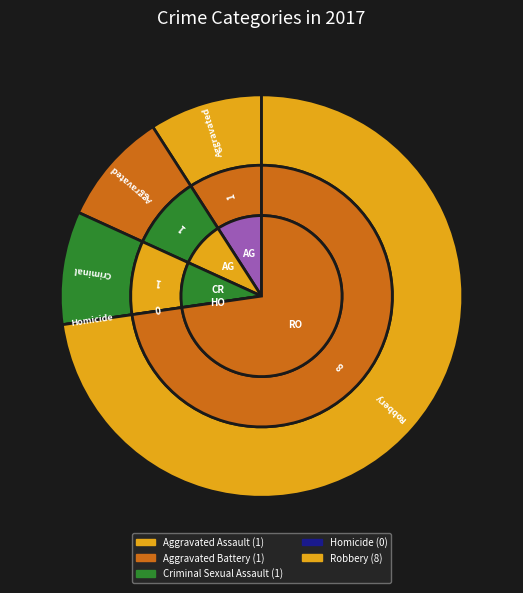

To the nearest percent, what is the average slice percentage?

20%